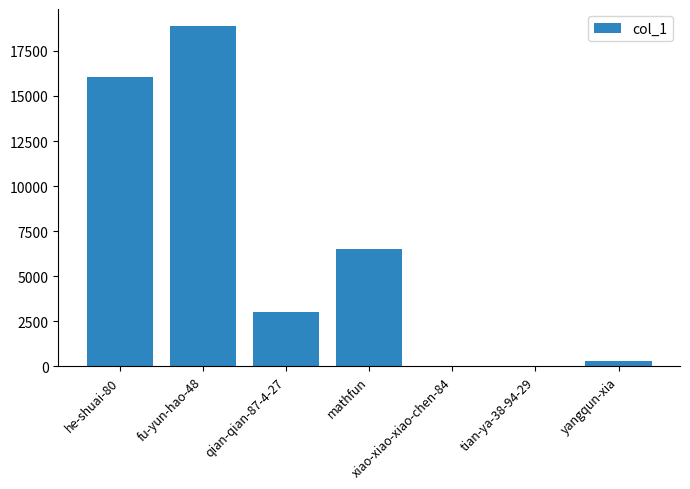

At which label does the data first exceed 3020?

he-shuai-80